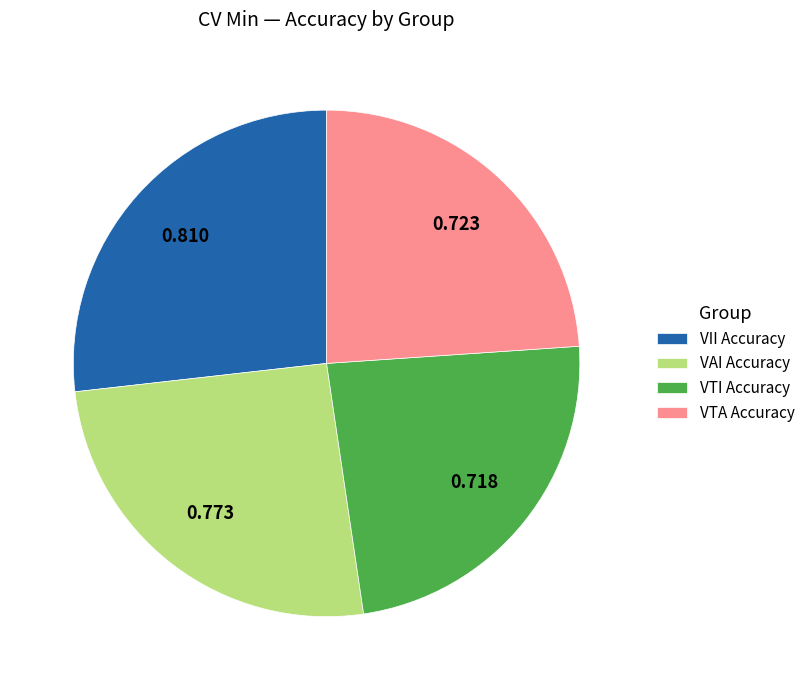

Which category has the biggest portion of the pie?

VII Accuracy